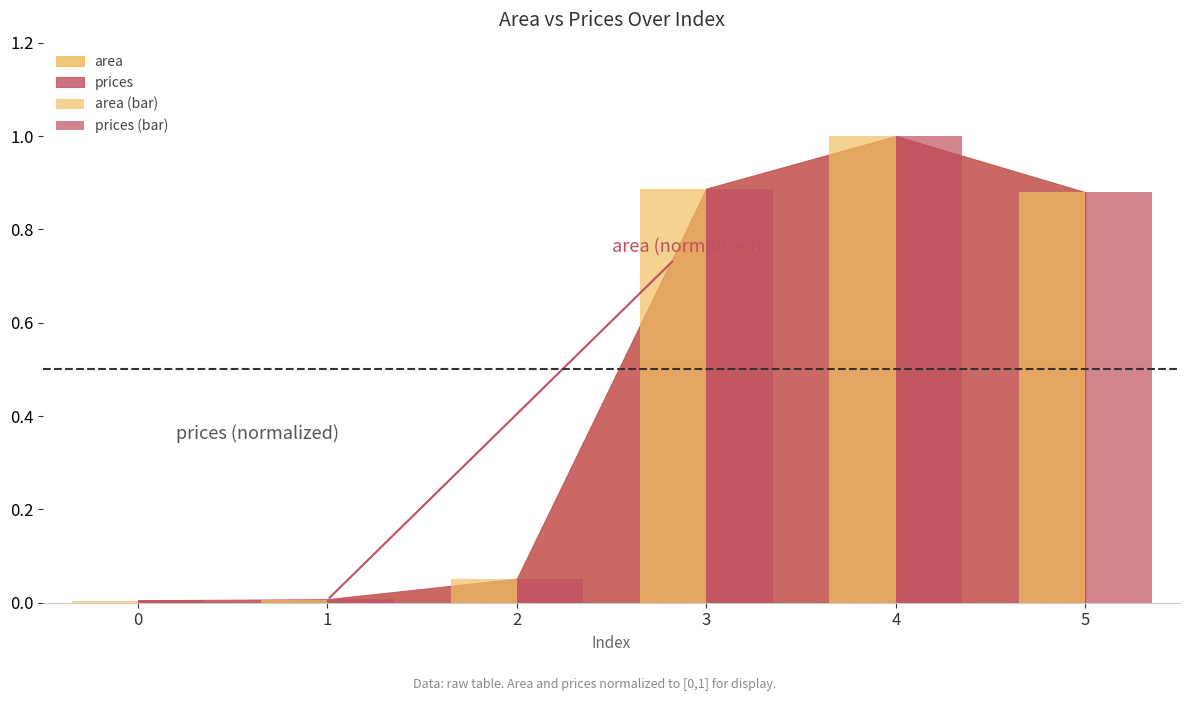

What is the highest value of the area (bar) series?

1.0